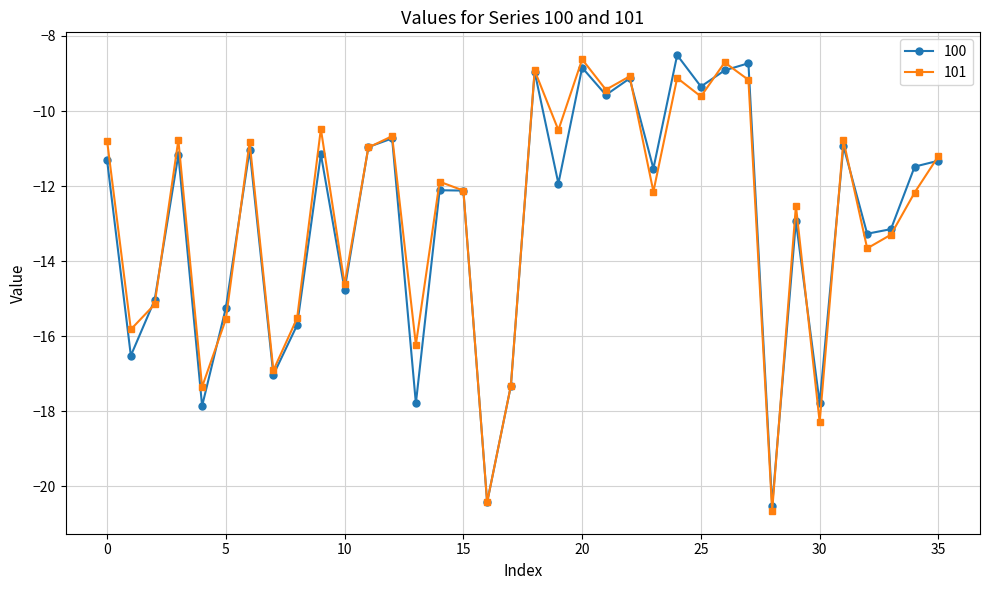

What is the value of the 101 point at the 21st from the left?

-8.6